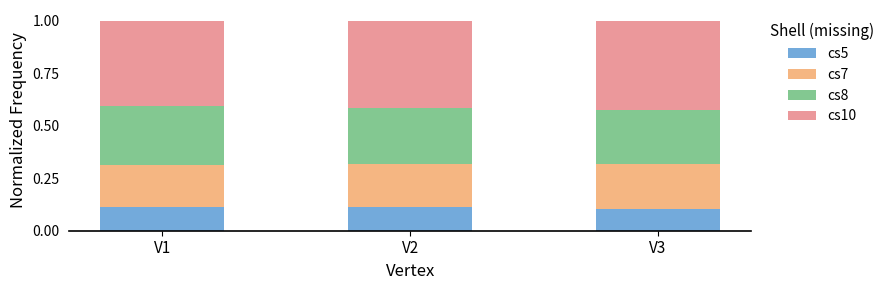

What is the total value across all series at V2?

1.0